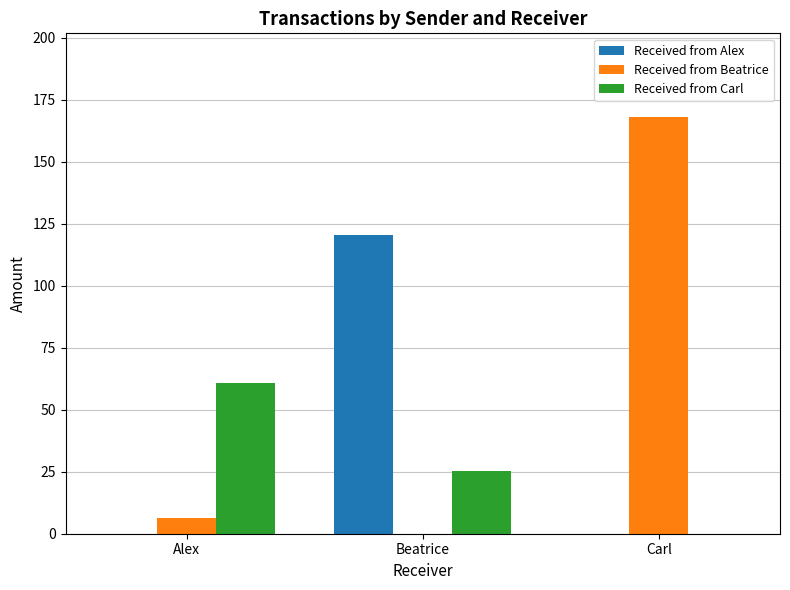

Which series changed the most between Alex and Beatrice?

Received from Alex